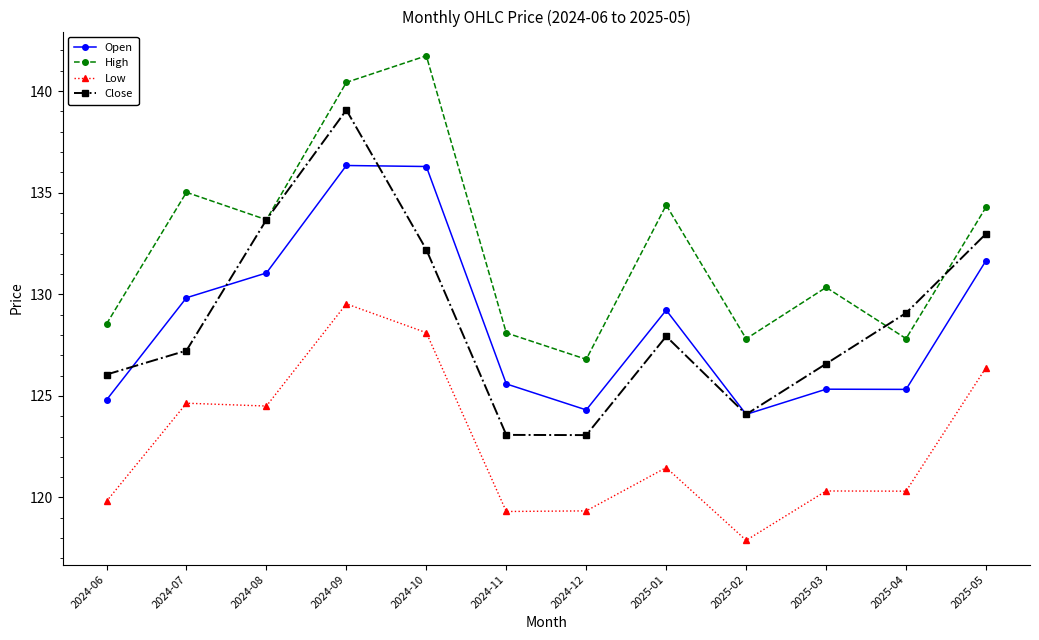

True or false: Open and High intersect in this chart.

False